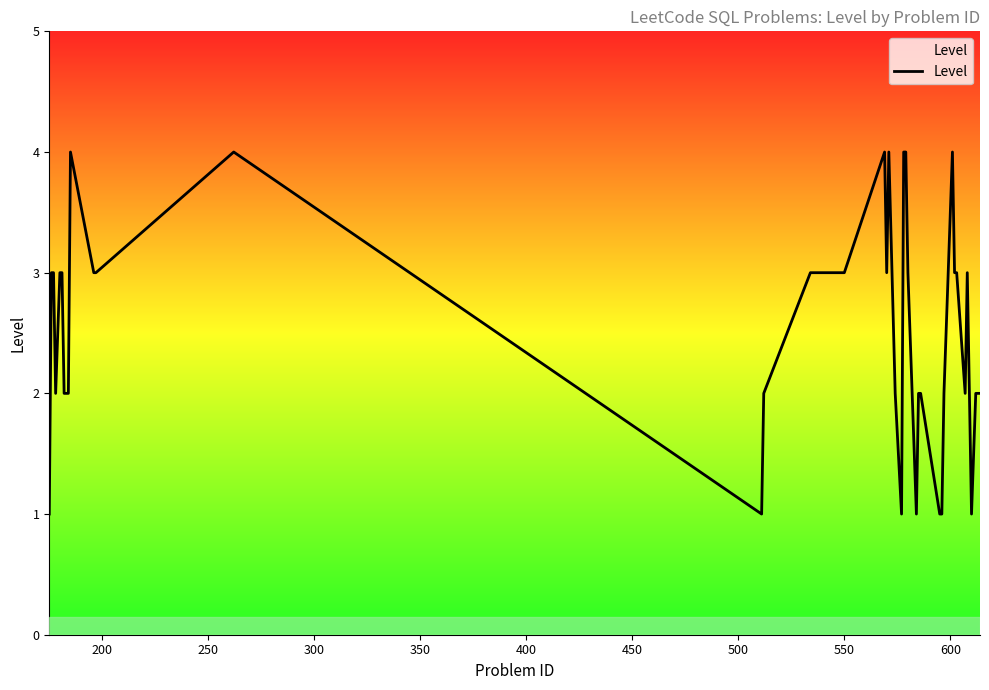

How many values are below 3?

20